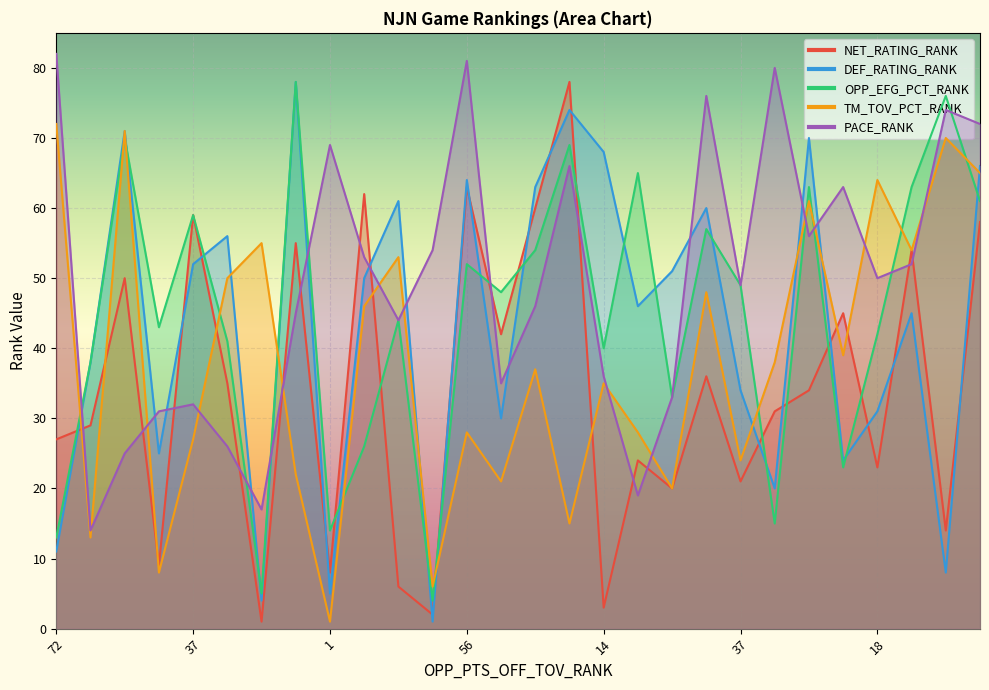

What is the value of the DEF_RATING_RANK point at the 12th from the left?

1